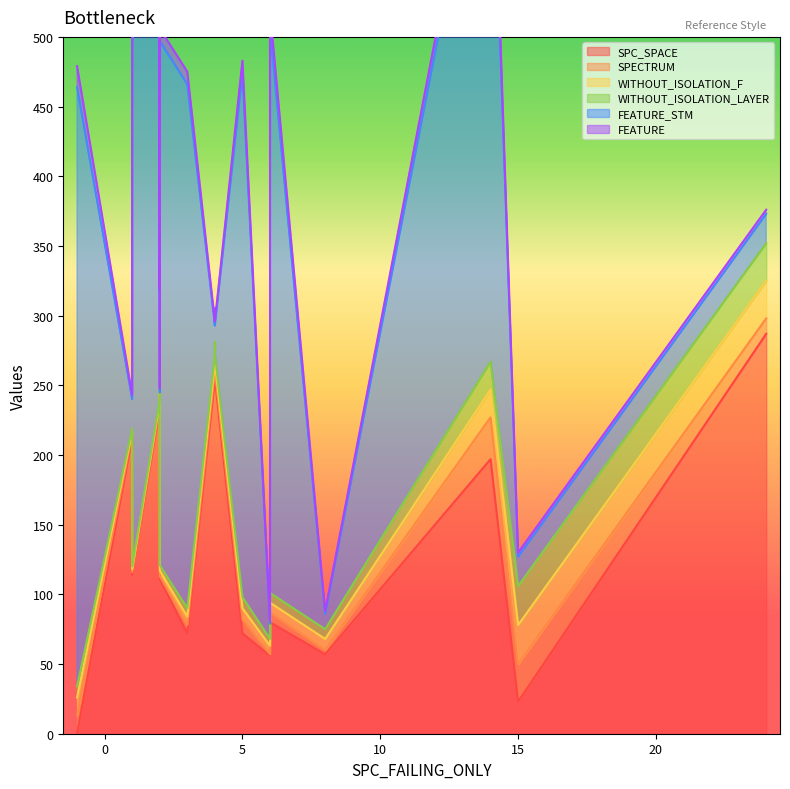

What is the total value across all series at 2?

248